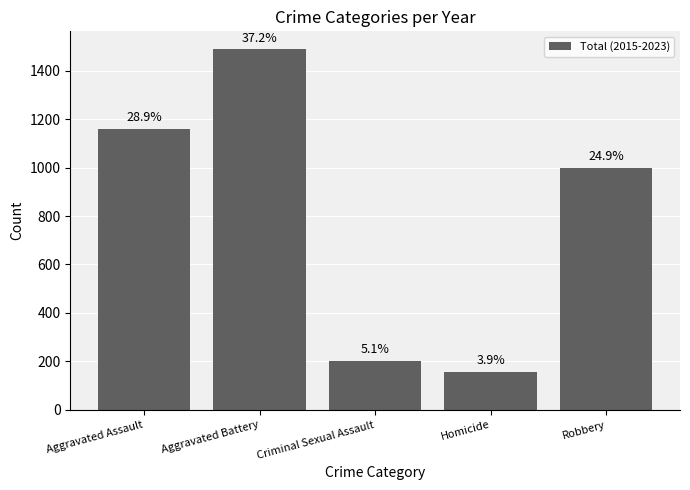

Does the chart contain any negative values?

No